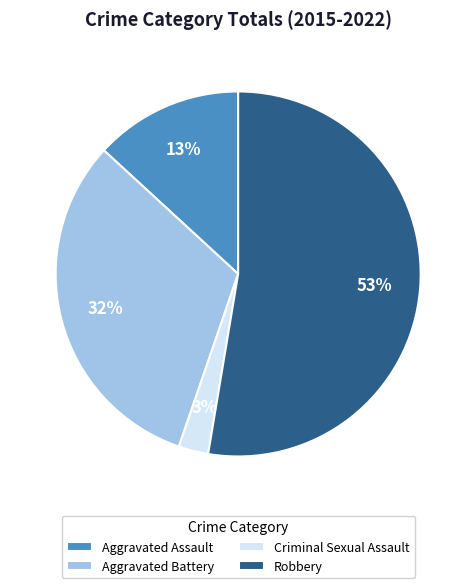

Does any single category account for the majority?

Yes